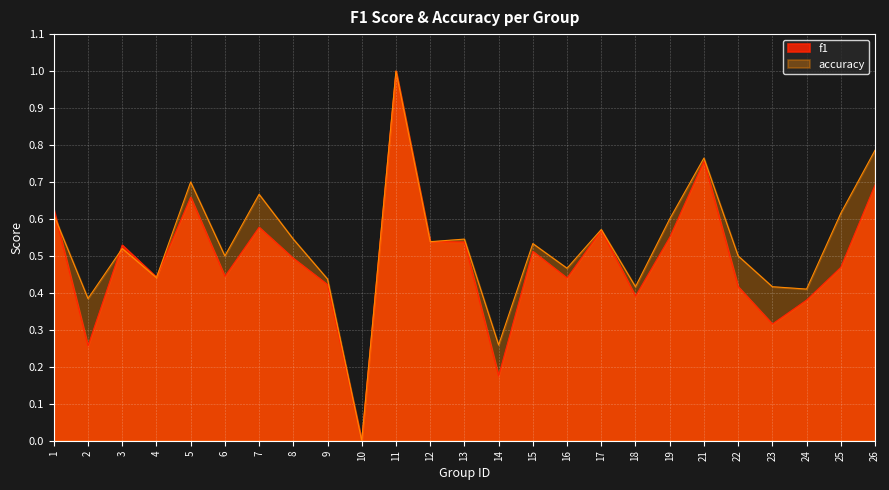

How many lines are shown in the chart?

2